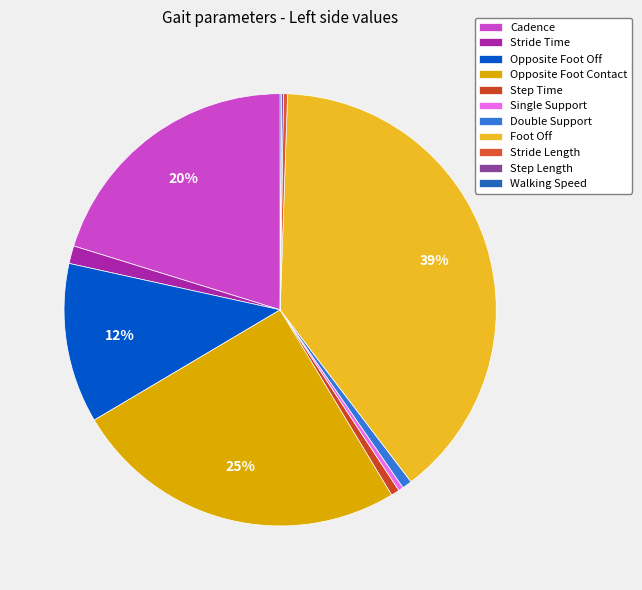

True or false: Stride Time accounts for 10% of the total.

False